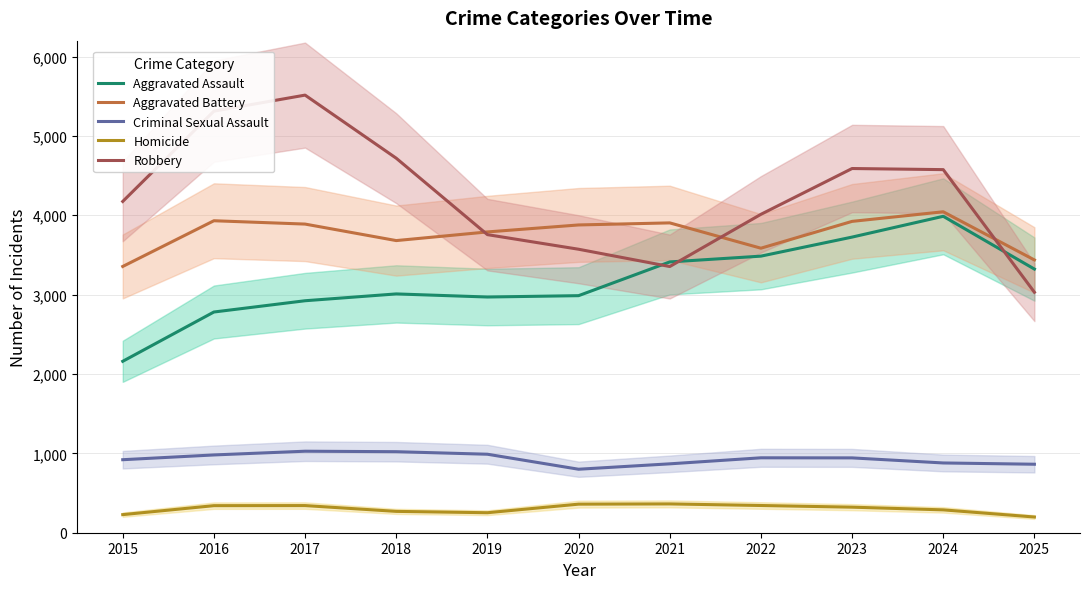

True or false: Robbery and Homicide cross at least once.

False